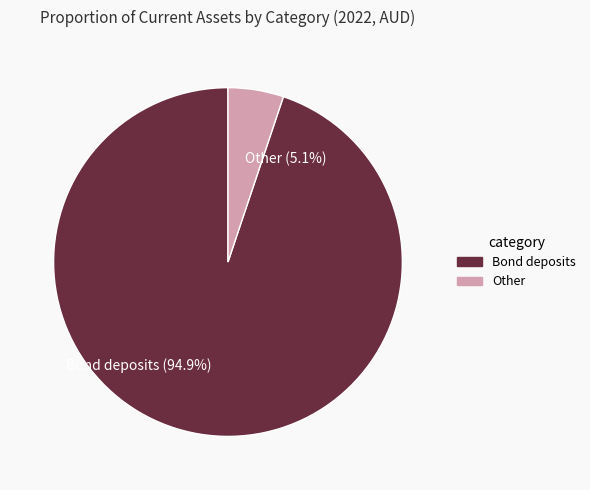

Is the sum of Other and Bond deposits greater than half?

Yes